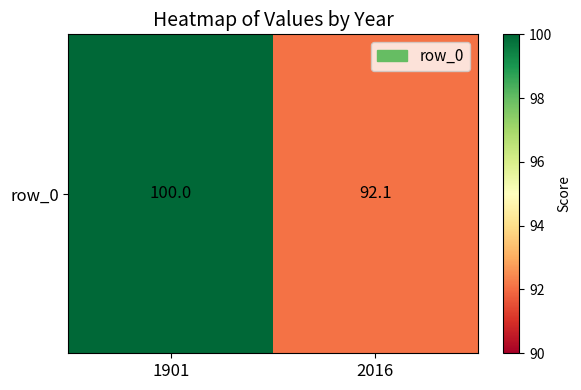

What is the sum of the values at 2016 and 1901?

192.1